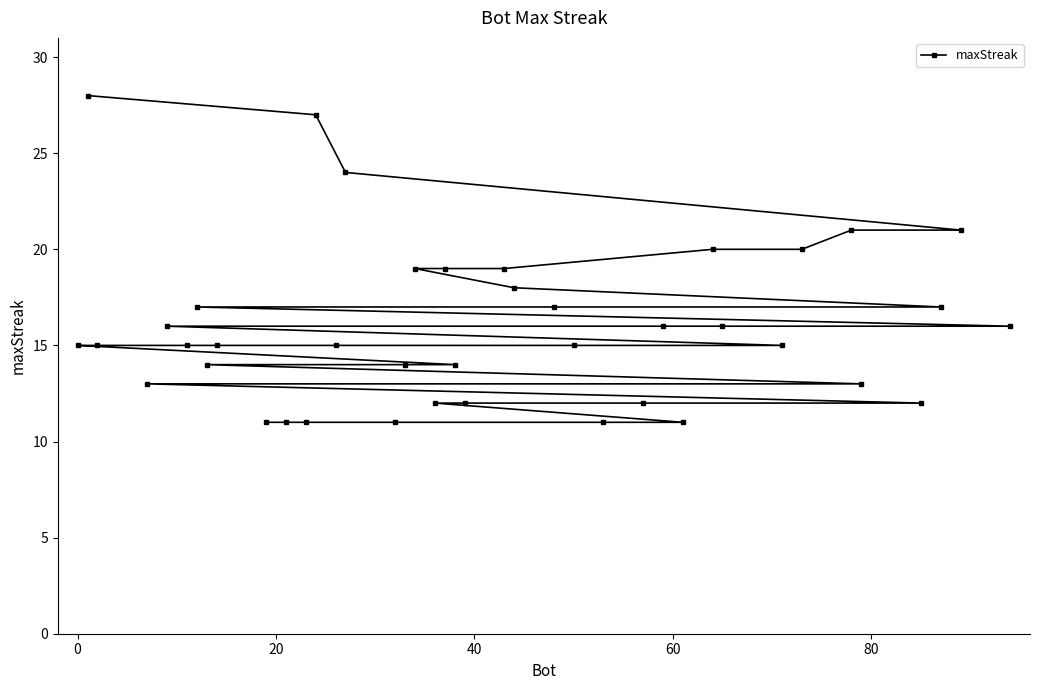

What is the value of the 2nd point from the left?

28